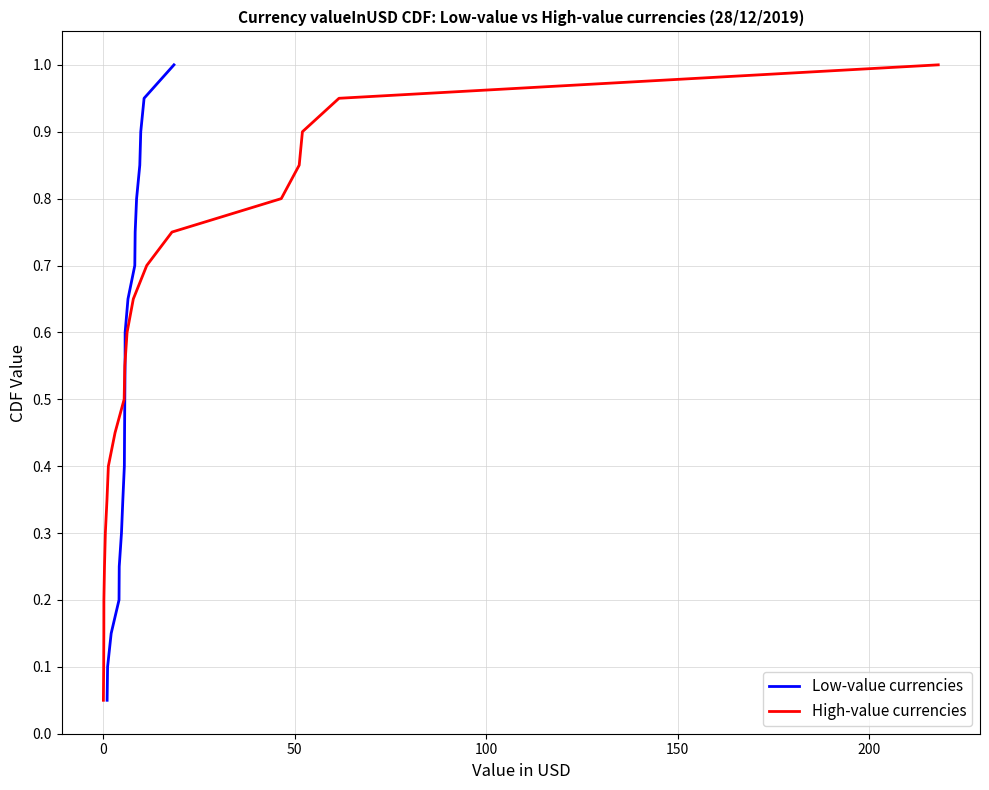

What is the value of the High-value currencies point at the 5th from the left?

0.2